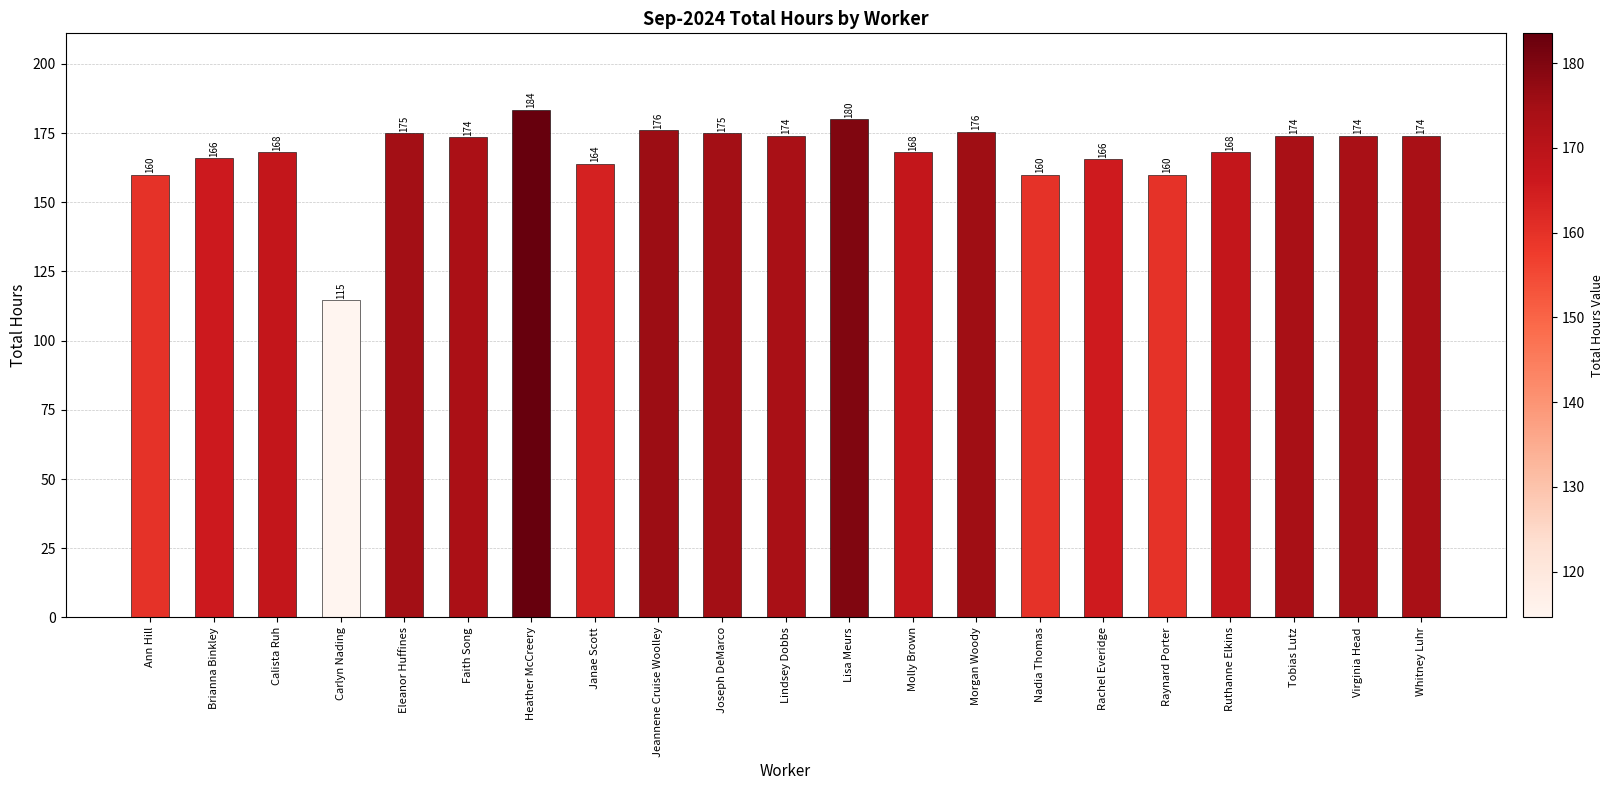

What is the maximum value shown in the chart?

183.5